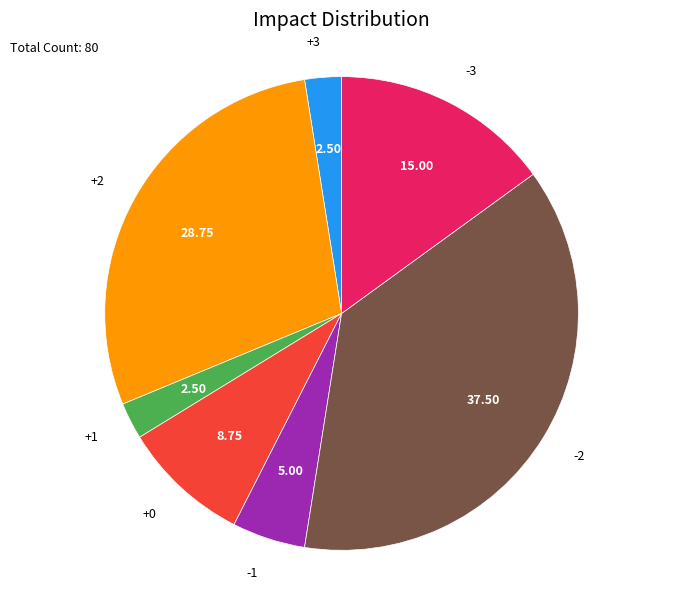

Is there a majority slice in this chart?

No